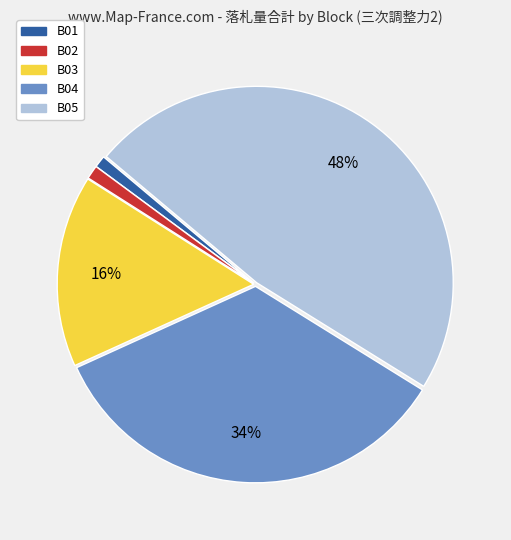

Which category has the biggest portion of the pie?

B05